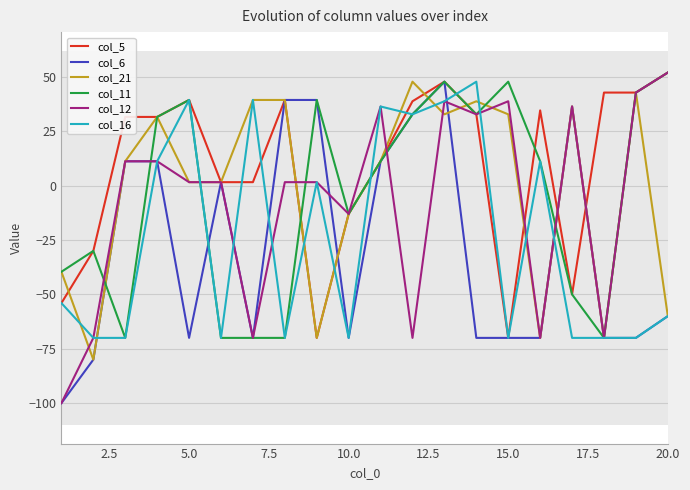

Which category has the highest value in the col_12 series?

20.0